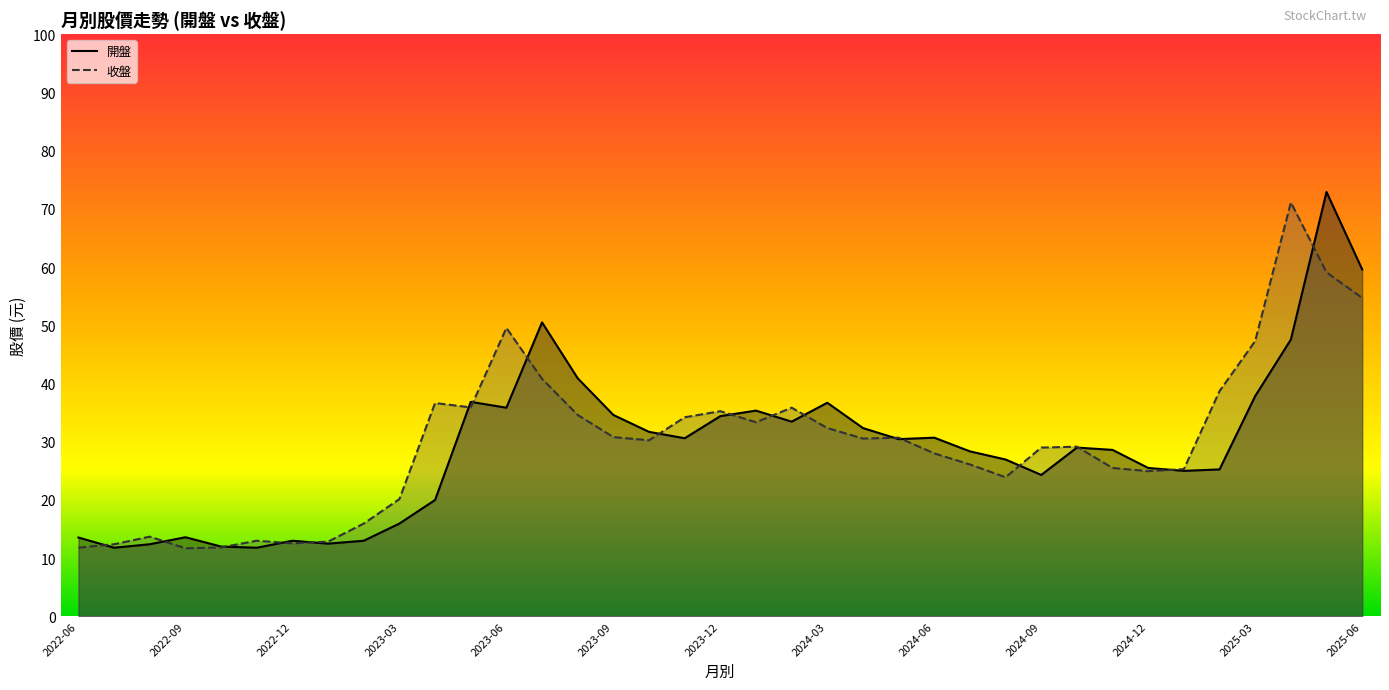

In 收盤, how many points are lower than both neighbors (excluding endpoints)?

8